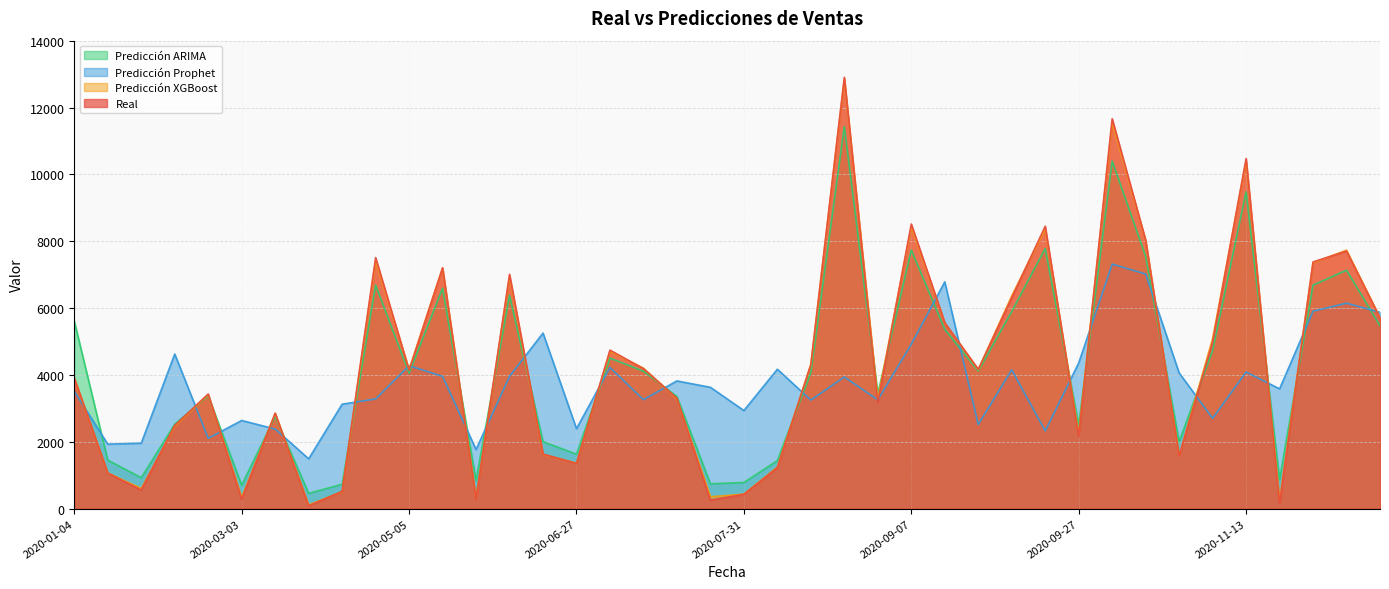

Reading right to left, what are all the values shown in this chart?

Real: 5707.7	7704.8	7381.5	160.4	10474.9	4985.5	1576.4	8032.1	11664.8	2165.2	8450.0	6307.0	4169.9	5563.8	8515.0	3175.3	12903.5	4314.9	1228.0	431.7	256.8	3305.0	4187.9	4744.3	1354.7	1633.5	7011.6	291.8	7205.7	4142.2	7509.5	517.5	87.2	2856.7	286.0	3430.6	2491.1	559.6	1065.4	3909.4
Prediccion_Prophet: 5873.4	6147.8	5907.6	3584.1	4089.5	2702.7	4061.1	7020.0	7316.8	4358.0	2327.7	4153.8	2518.8	6784.8	4921.4	3254.3	3940.6	3249.2	4170.9	2936.1	3630.8	3822.1	3261.4	4223.3	2393.0	5253.4	3958.8	1770.0	3959.2	4276.9	3282.5	3126.1	1491.7	2382.2	2638.8	2105.7	4627.1	1959.1	1930.6	3514.6
Prediccion_ARIMA: 5469.8	7133.8	6686.4	866.3	9478.0	4736.8	2003.7	7550.1	10397.7	2504.7	7782.5	5898.4	4118.1	5362.6	7740.4	3441.5	11433.8	4071.6	1438.2	785.2	744.8	3355.4	4113.5	4504.4	1631.5	2004.3	6380.9	848.9	6594.4	4054.2	6688.6	731.9	458.0	2759.5	703.2	3379.1	2528.2	927.8	1452.8	5612.7
Prediccion_XGBoost: 5711.0	7733.3	7355.3	250.3	10390.2	5089.1	1582.1	8026.2	11541.0	2244.4	8366.6	6365.4	4159.8	5555.7	8429.3	3283.5	12843.2	4308.7	1246.2	435.4	357.7	3284.2	4204.3	4705.3	1361.6	1624.7	6937.9	320.3	7196.5	4164.1	7409.2	508.8	112.3	2850.4	338.0	3412.9	2462.1	604.7	1071.3	3898.2